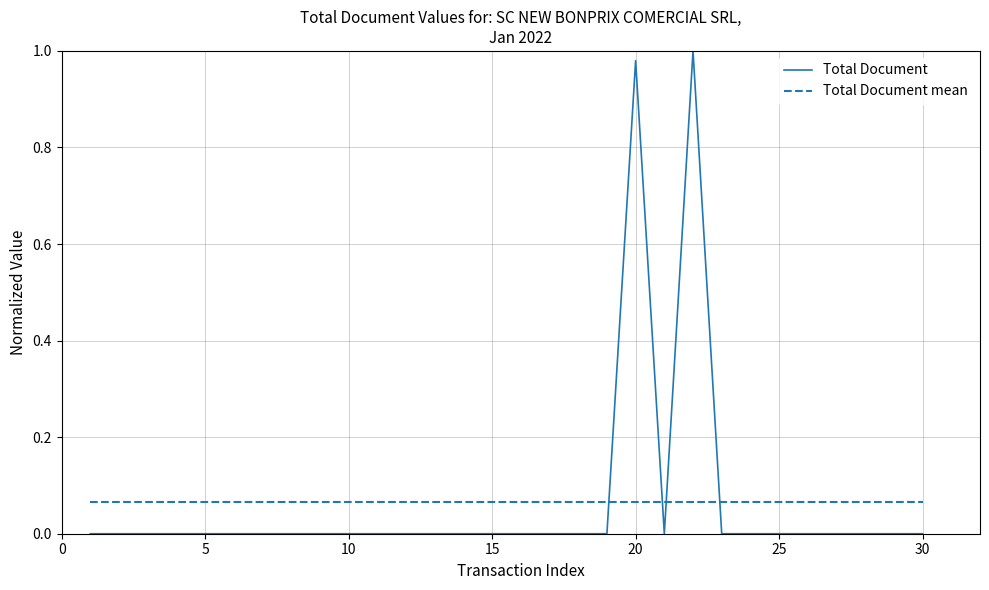

Which series has the largest range (max minus min)?

Total Document